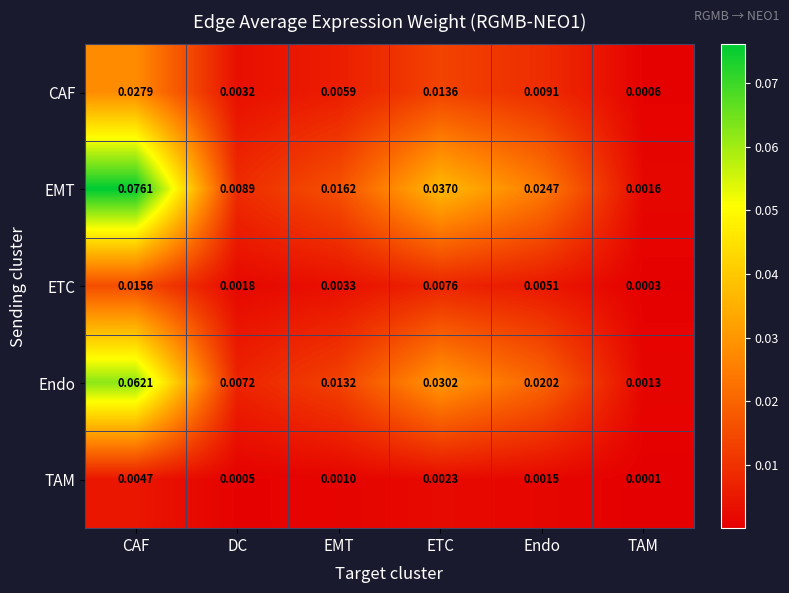

Rank the series at TAM from lowest to highest value.

TAM, ETC, CAF, Endo, EMT